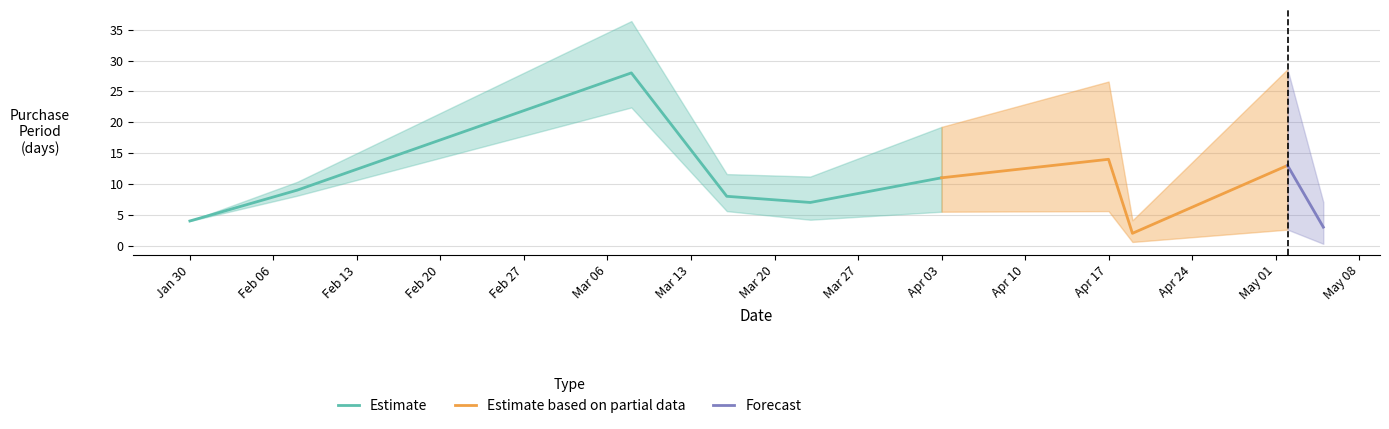

How many interior local peaks (higher than both neighbors) does the data have?

3